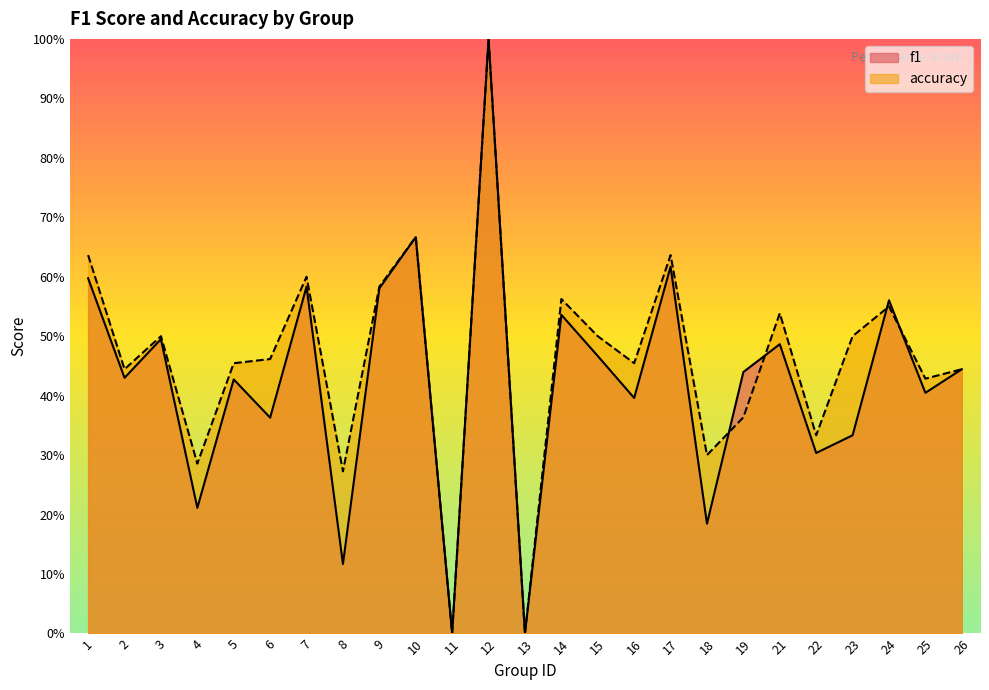

At 14, list the series in order from smallest to largest.

f1, accuracy